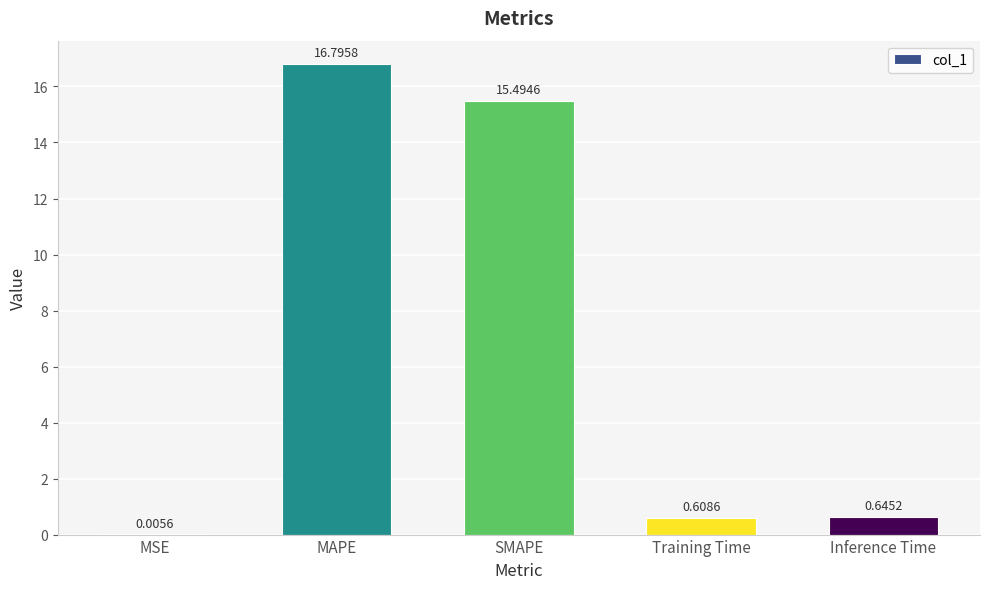

Where is the data nearest to the value 8?

Inference Time